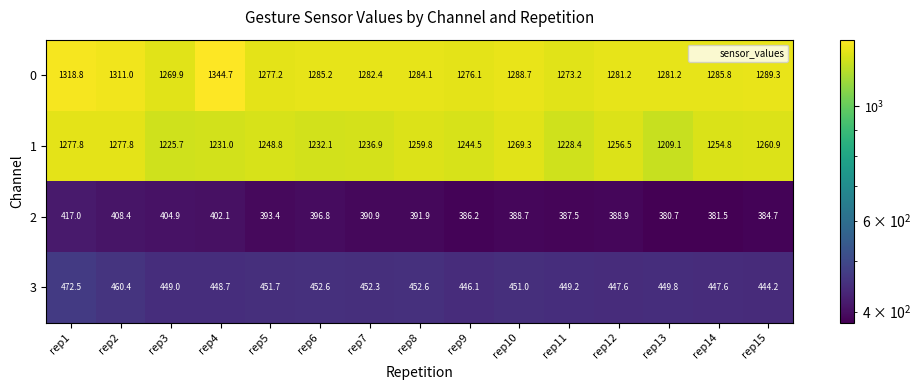

At rep7, list the series in order from largest to smallest.

0, 1, 3, 2